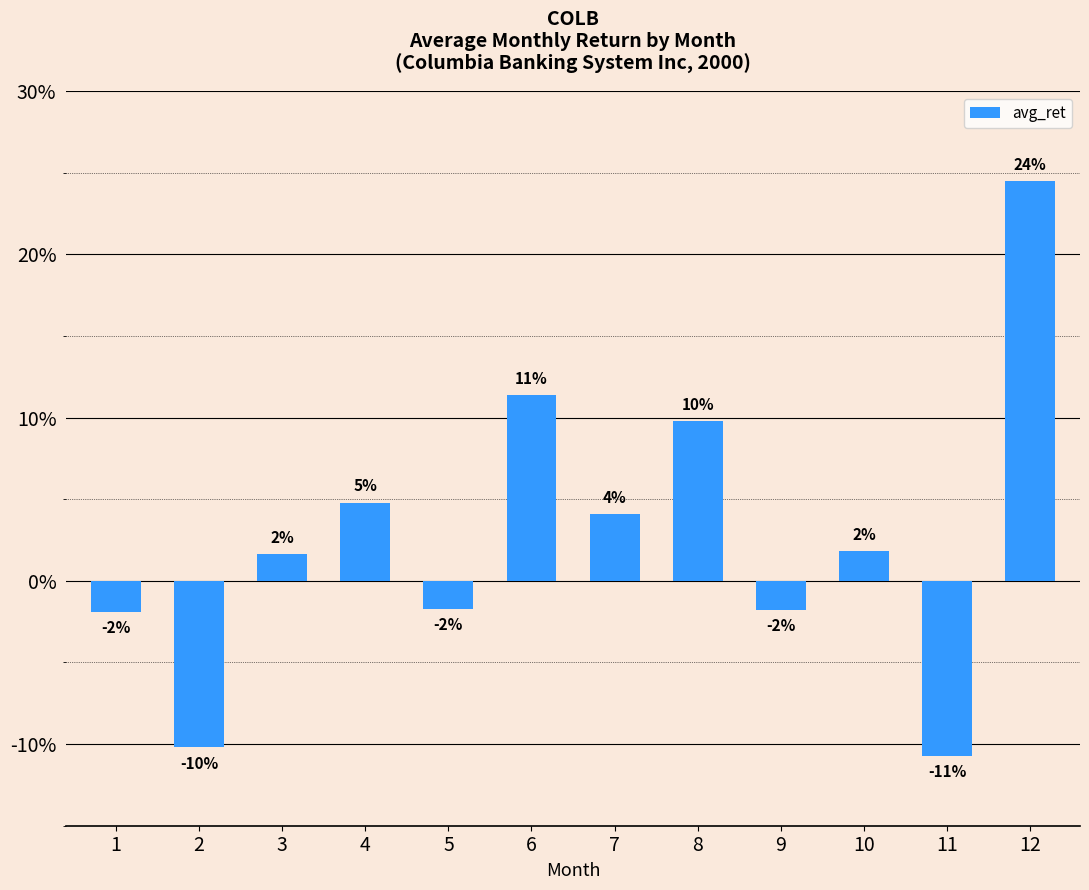

List the labels in order of value, largest first.

12, 6, 8, 4, 7, 10, 3, 5, 9, 1, 2, 11